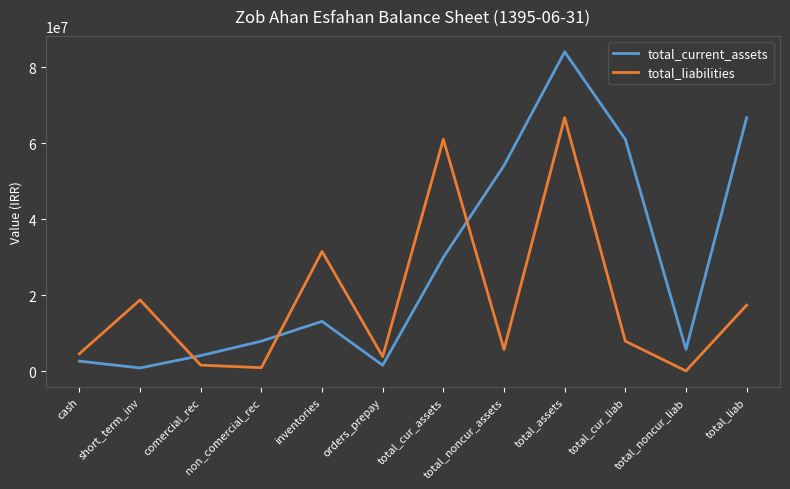

What is the minimum value for total_current_assets?

813345